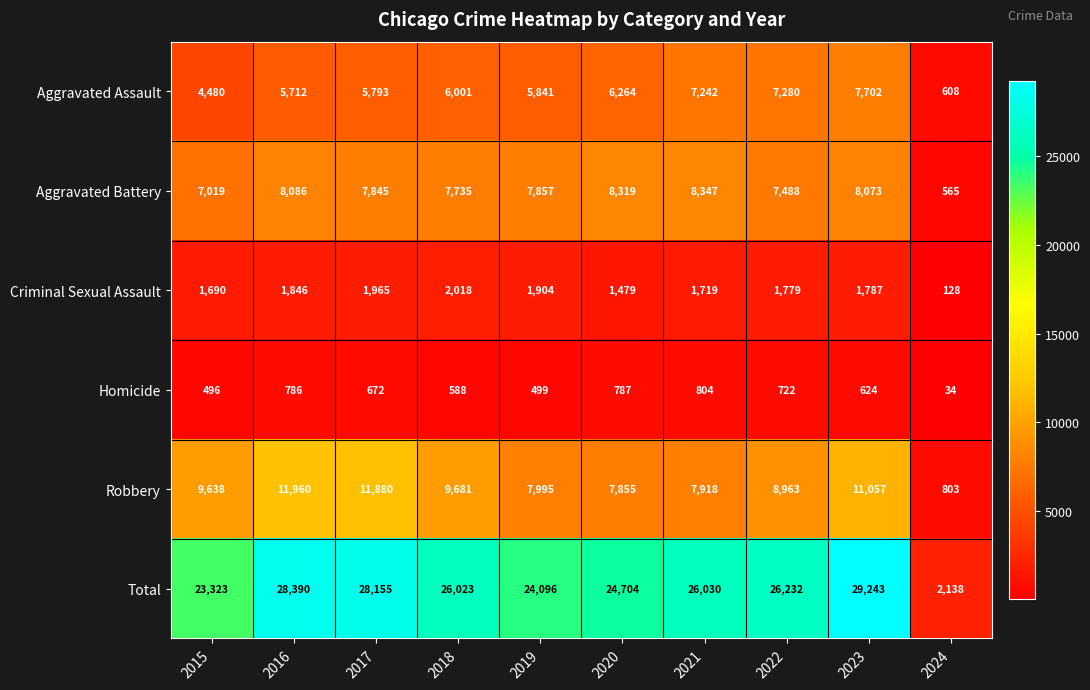

What is the highest value of the Aggravated Assault series?

7702